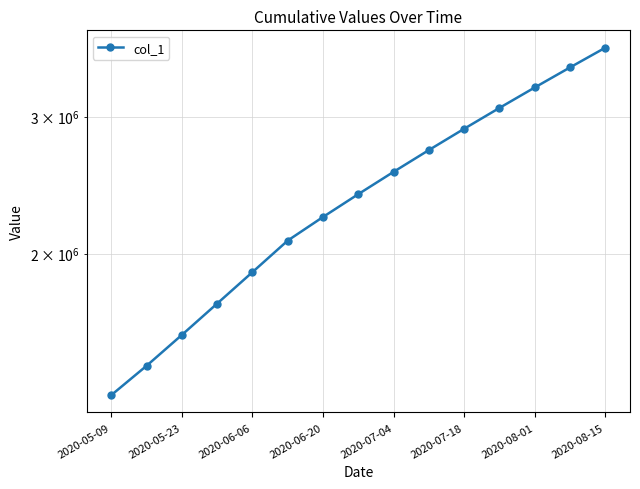

True or false: the data shows 2717056.4 at 9.

True